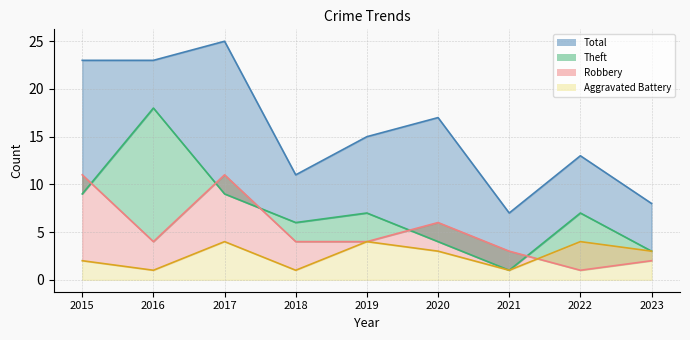

Where is Robbery (line) nearest to the value 6?

2020